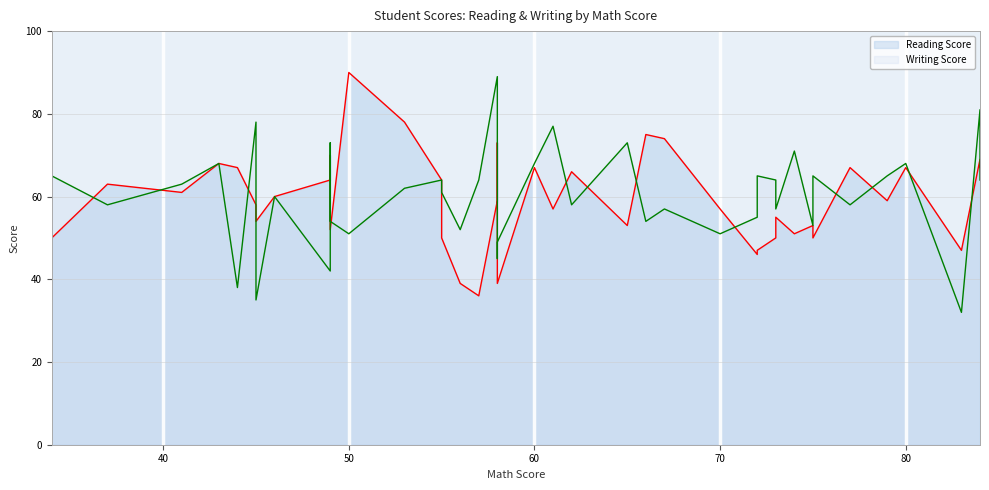

What is the total value across all series at 45?

89